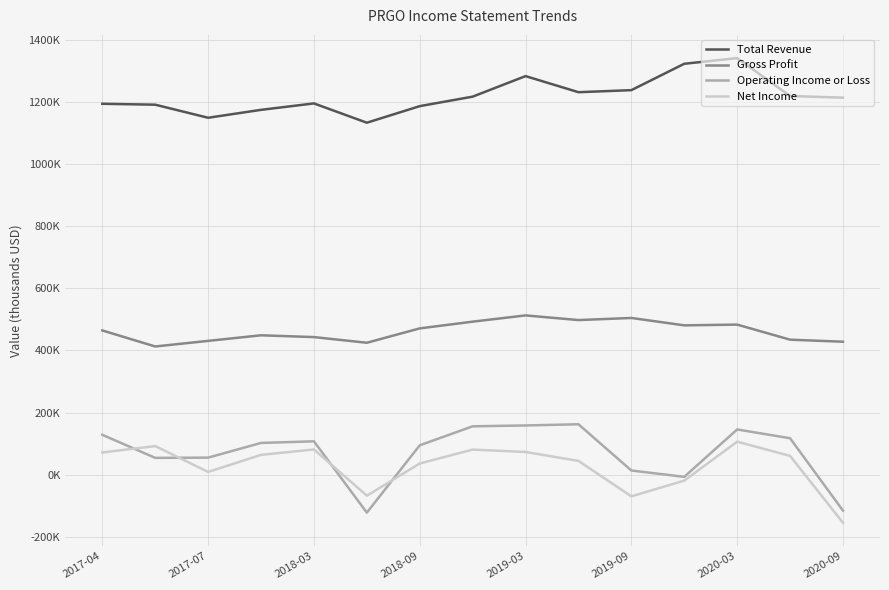

True or false: Operating Income or Loss and Gross Profit intersect in this chart.

False